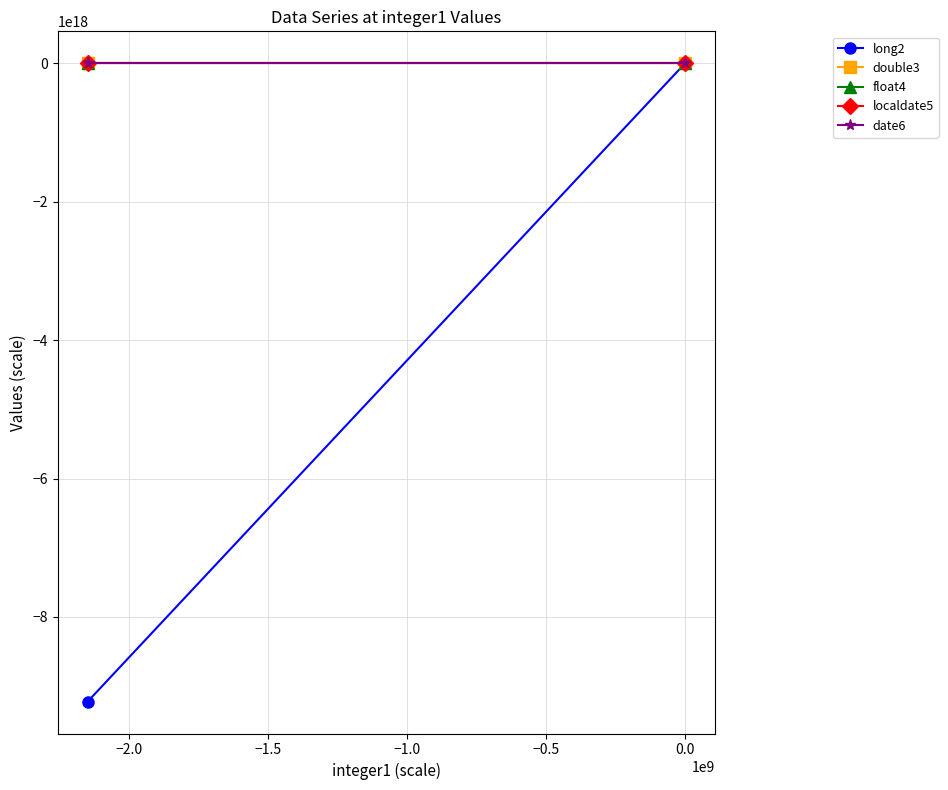

What is the difference between the maximum and minimum values in the long2 series?

9223372036854775808.0